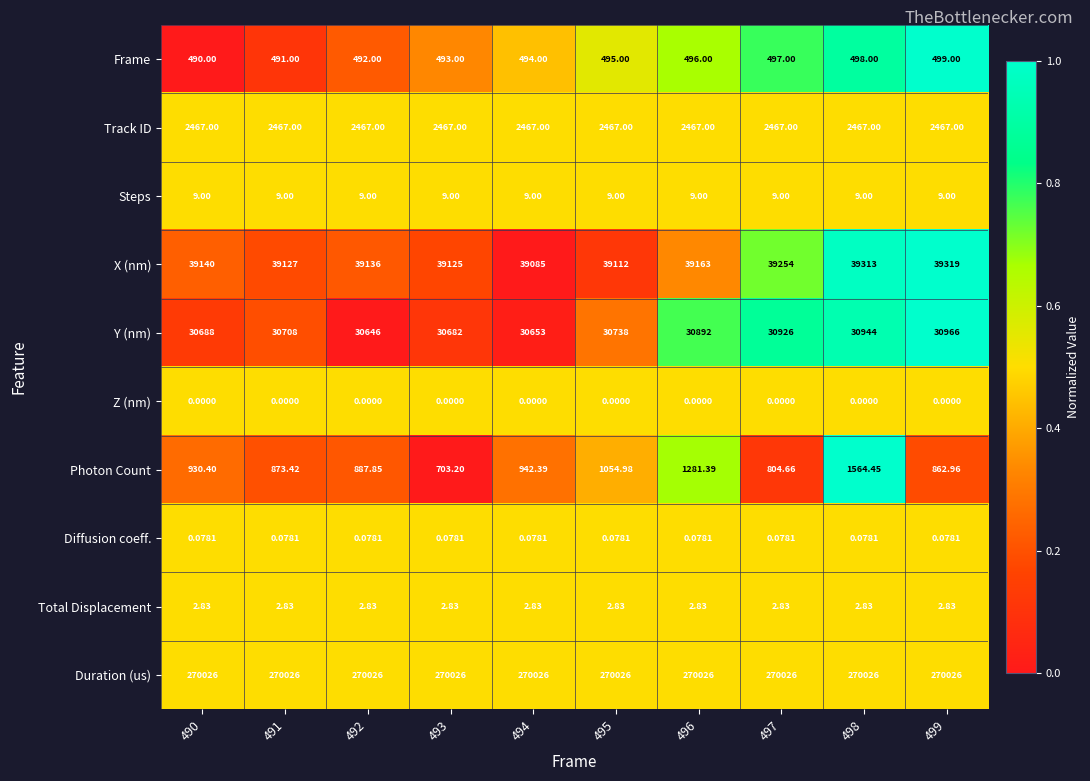

What is the total value across all series at 490?

343753.3